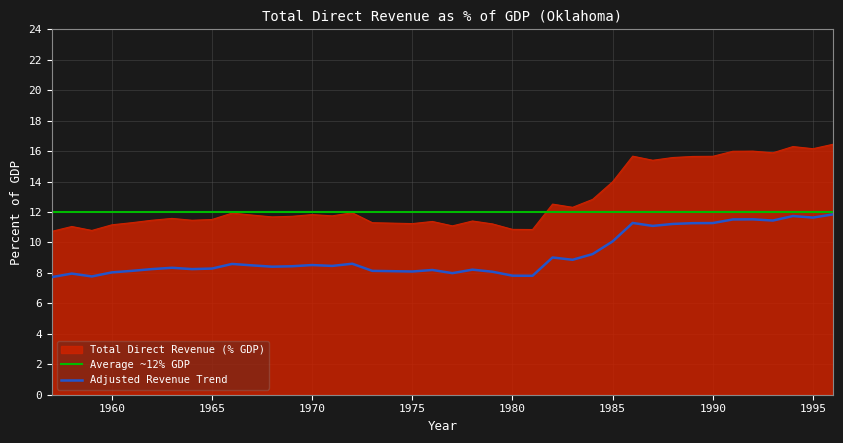

What is the ratio of the value at 1977 to the value at 1970?

0.9